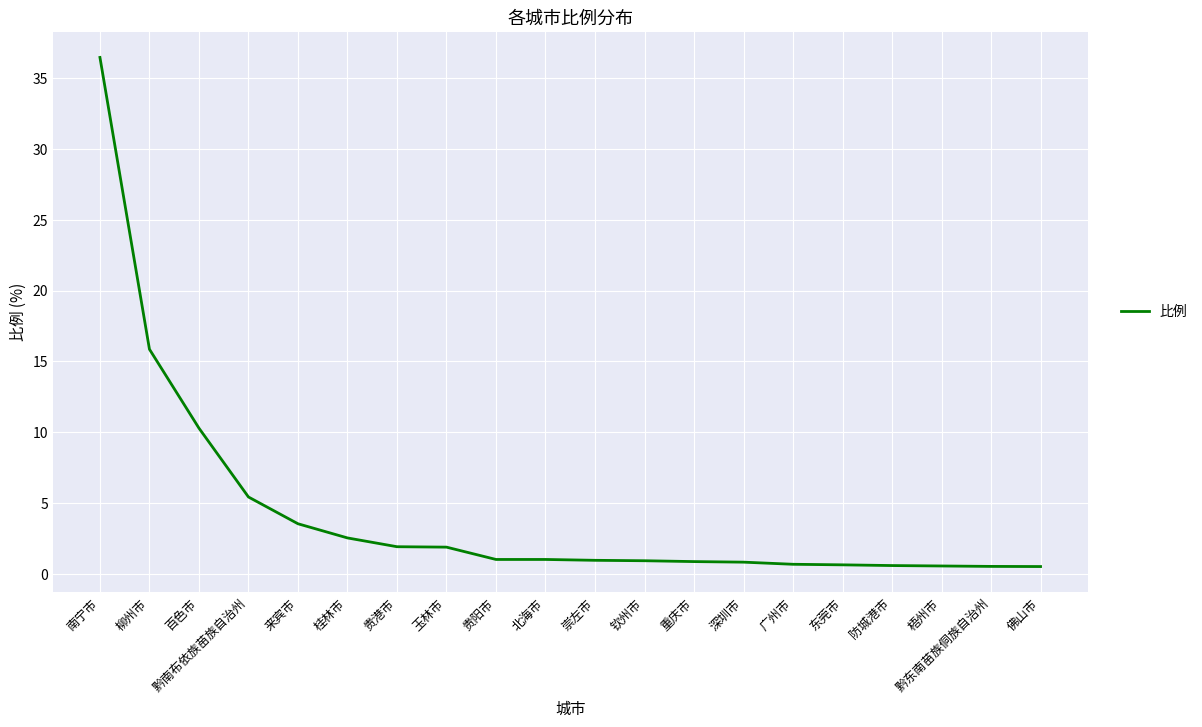

At which category does the chart reach its peak across all series?

南宁市